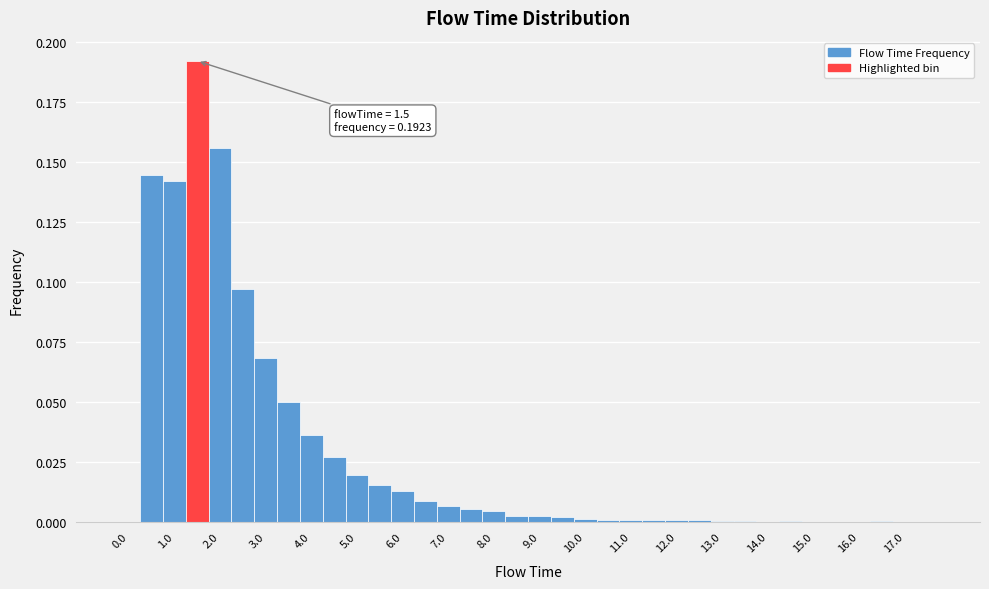

Over which range of the x-axis is the bar tallest?

1.25 to 1.75